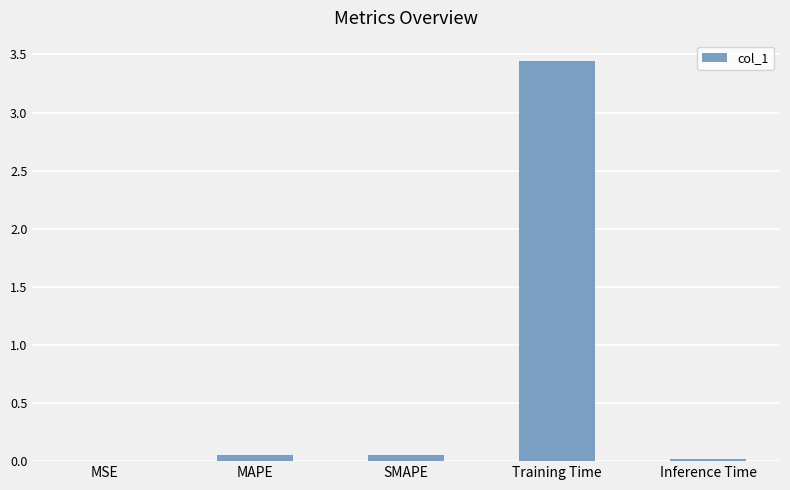

What is the sum of all values?

3.6